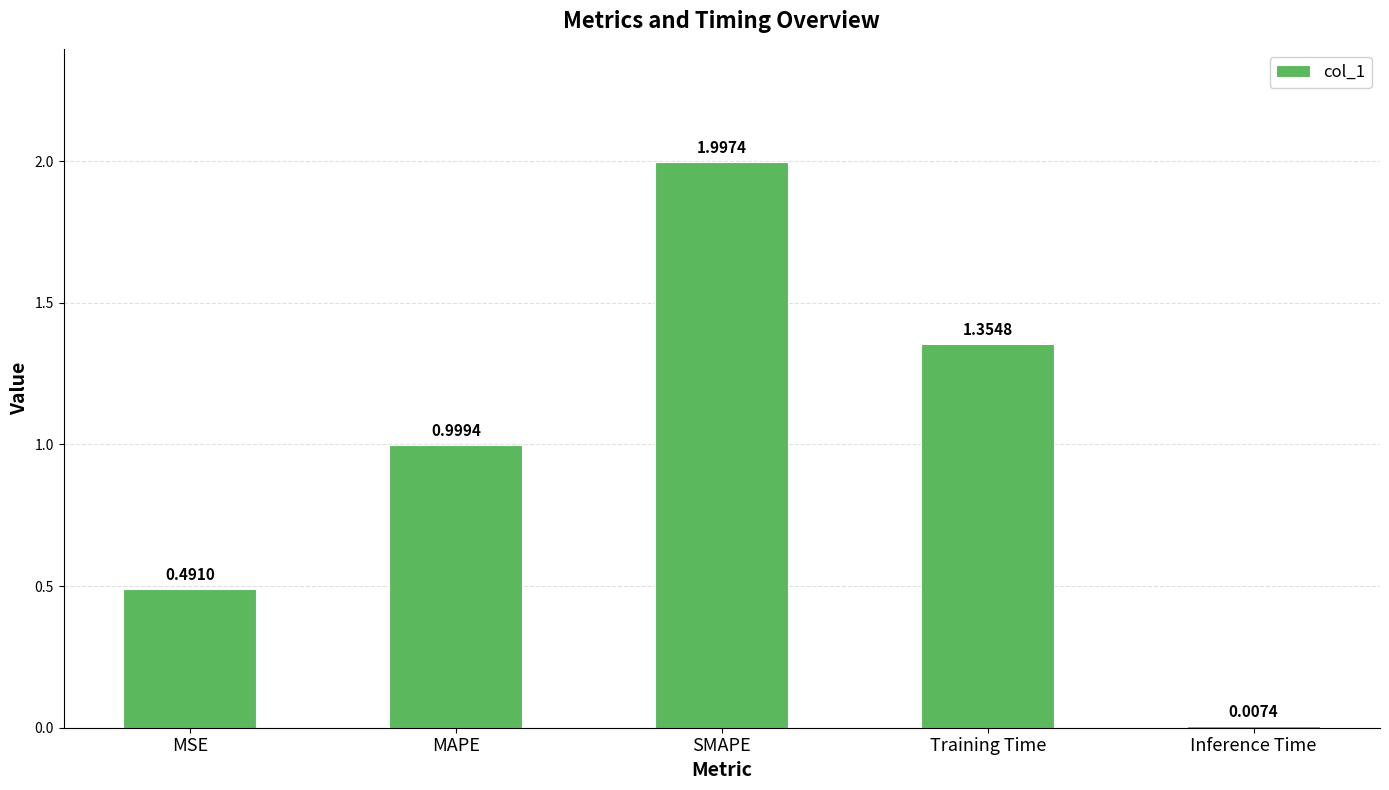

Which category has the highest value across all series?

SMAPE